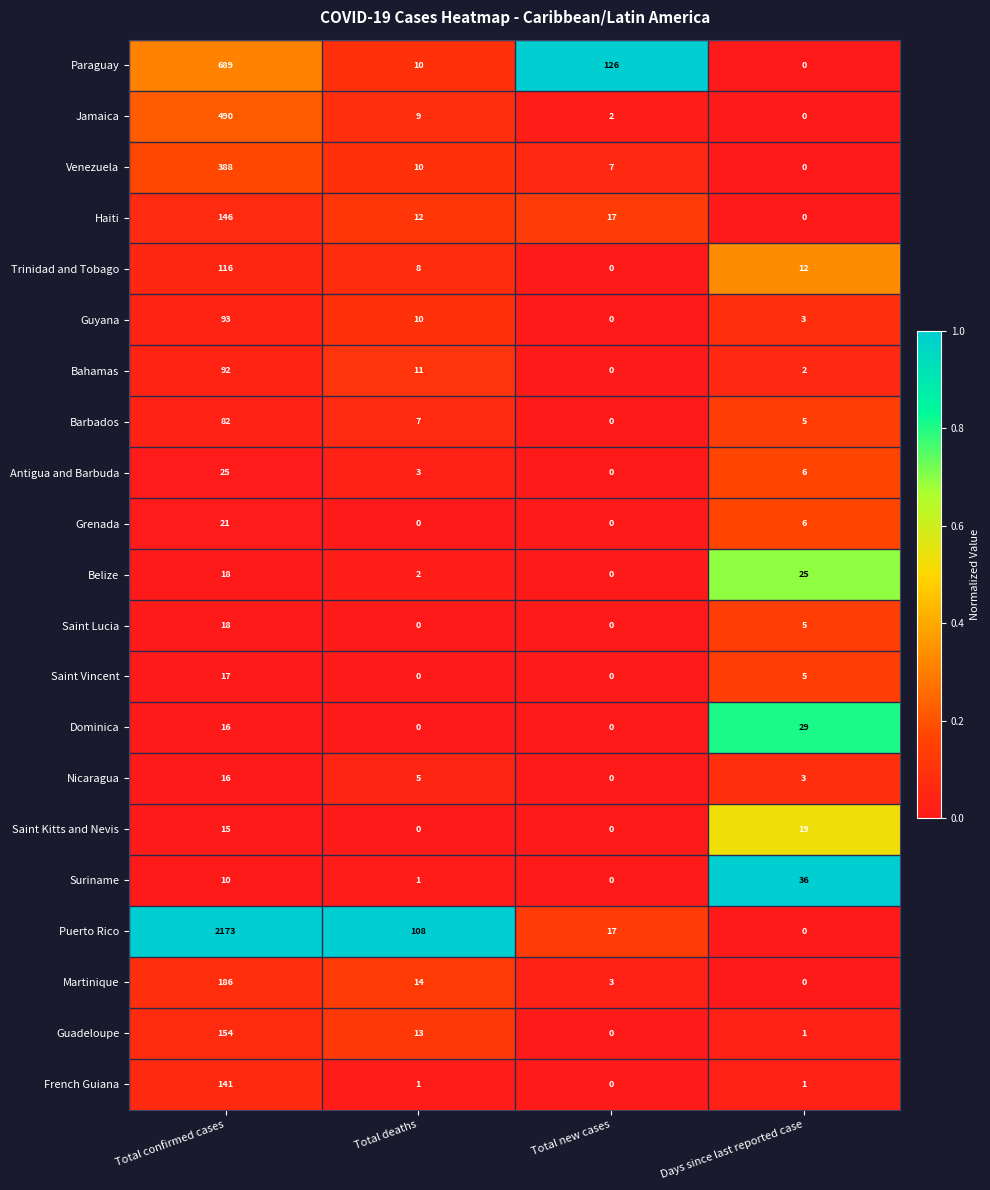

Which series changed the most between Total confirmed cases and Days since last reported case?

Puerto Rico